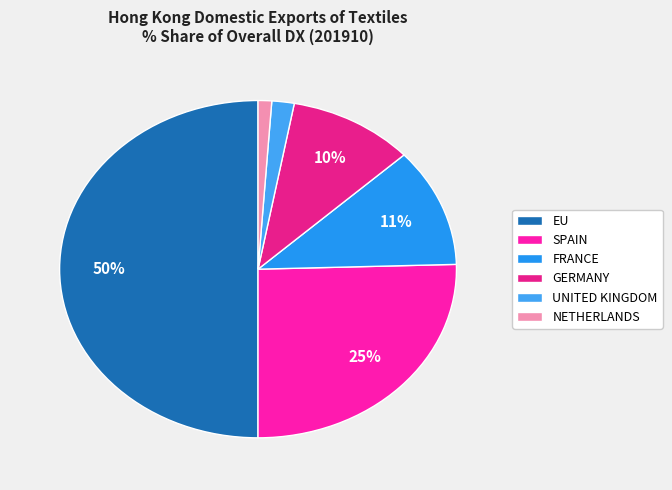

To the nearest percent, what is the difference between the largest and smallest slice percentages?

49%